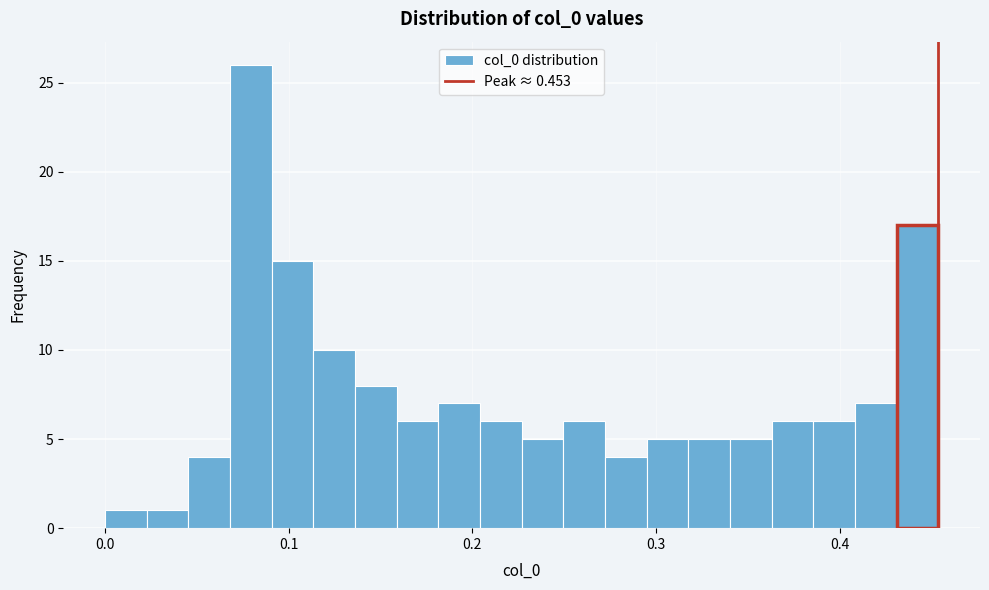

Around what value on the x-axis is the tallest bar? Give the approximate position of its centre, as read against the axis.

0.08